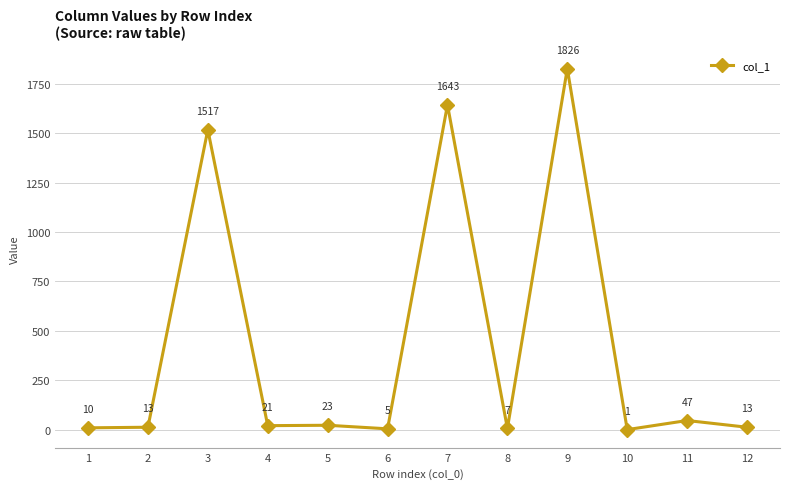

What is the change in value from 1 to 5?

+13